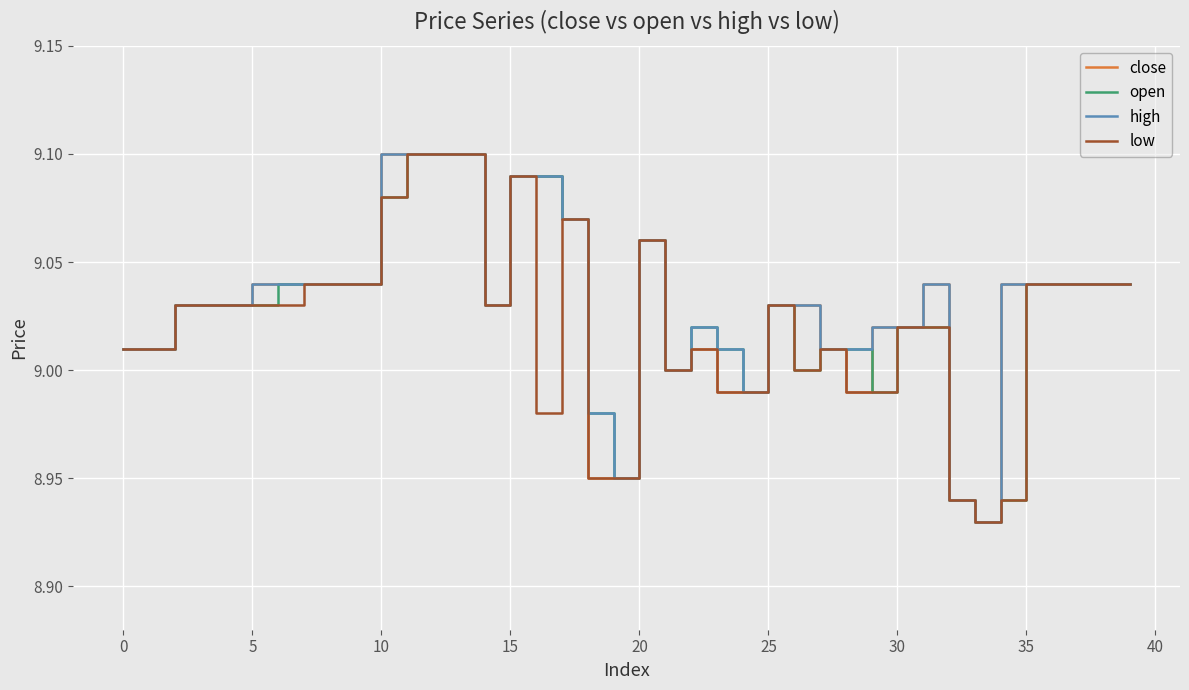

Where is the first local minimum for open?

14